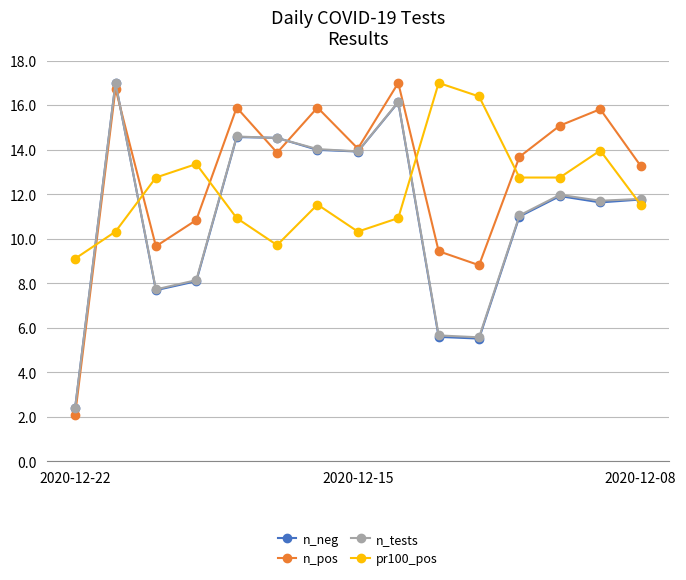

What is the value of the n_pos point at the 1st from the left?

2.1